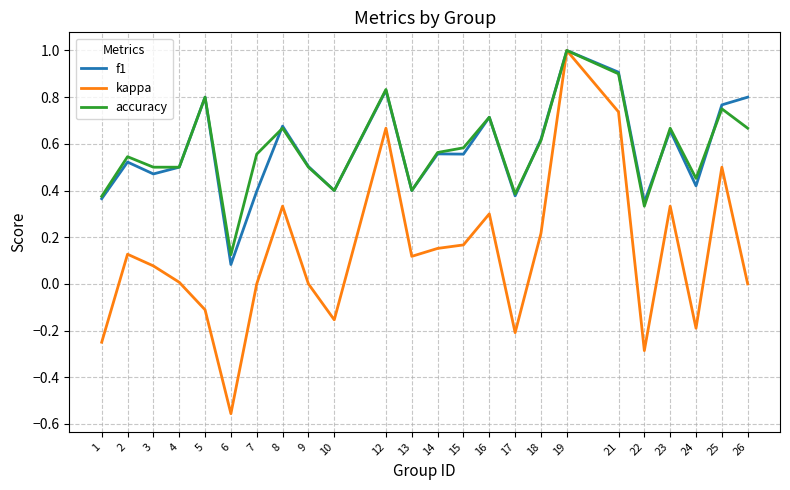

At which label does f1 reach its peak?

19